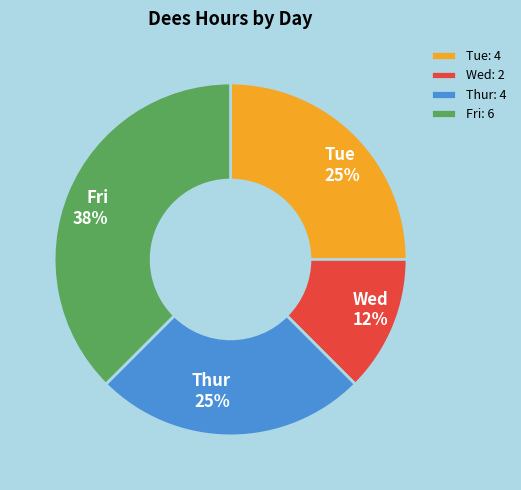

To the nearest percent, what is the combined percentage of Tue and Thur?

50%